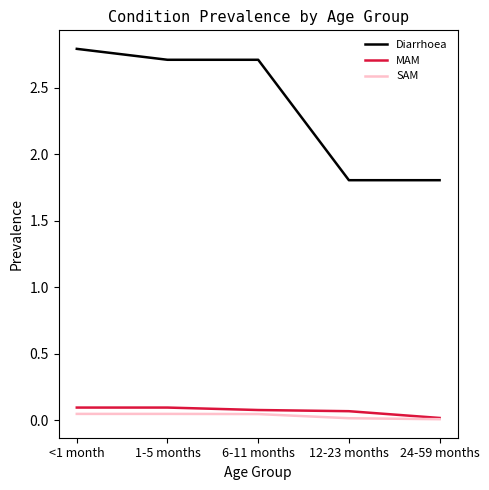

What is the difference between the highest and lowest values at 24-59 months?

1.8